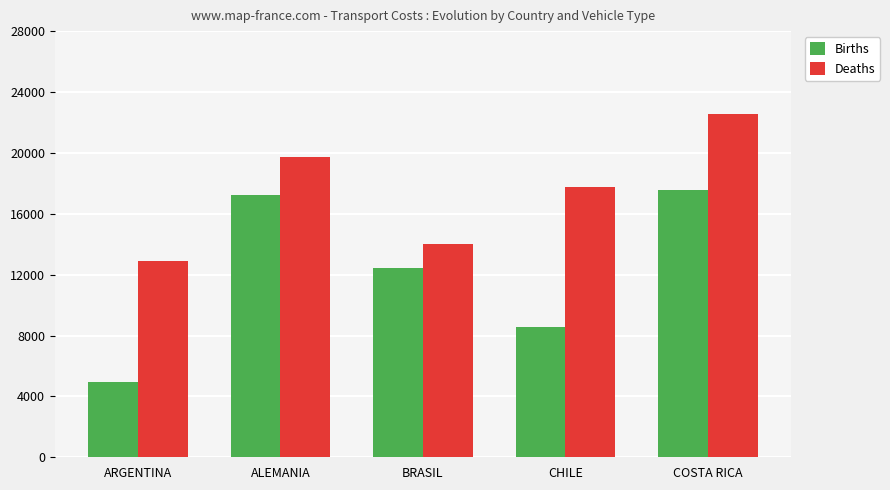

Reading left to right, transcribe all the data shown in this chart.

Births: ARGENTINA=4924.7	ALEMANIA=17204.5	BRASIL=12463.5	CHILE=8572.1	COSTA RICA=17567.4
Deaths: ARGENTINA=12881.3	ALEMANIA=19742.4	BRASIL=13995.2	CHILE=17752.0	COSTA RICA=22571.1